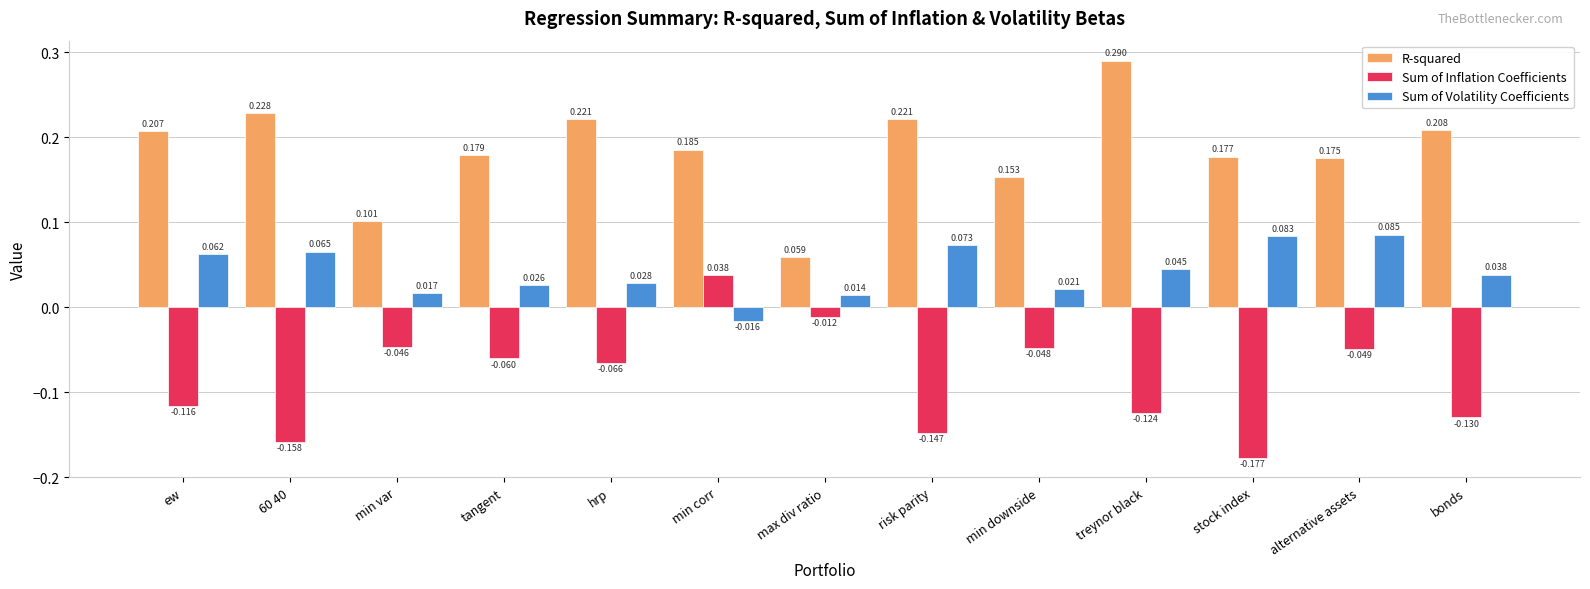

List the labels in order of Sum of Inflation Coefficients value, largest first.

min corr, max div ratio, min var, min downside, alternative assets, tangent, hrp, ew, treynor black, bonds, risk parity, 60 40, stock index